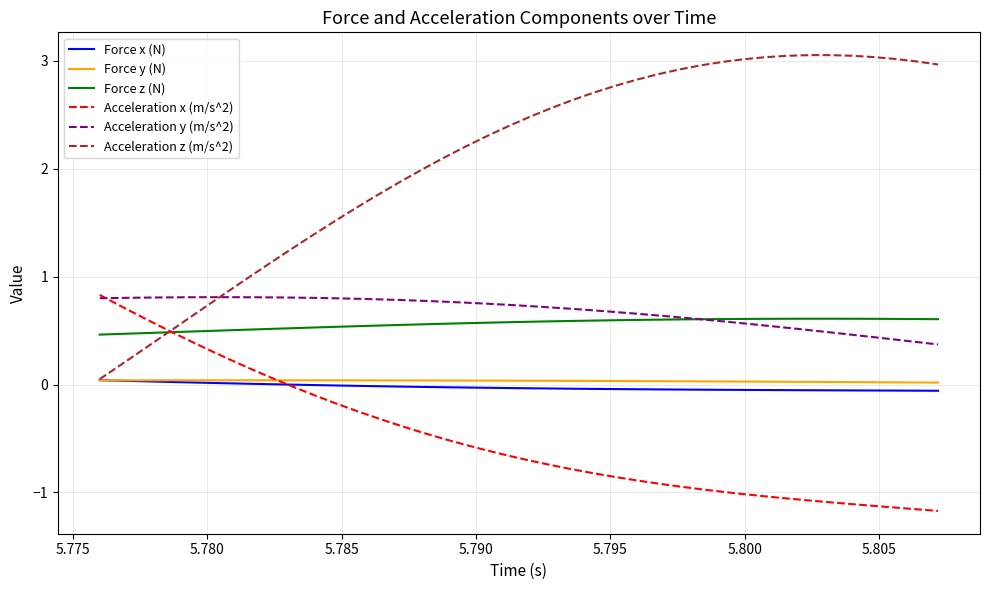

What is the smallest value displayed?

-1.2